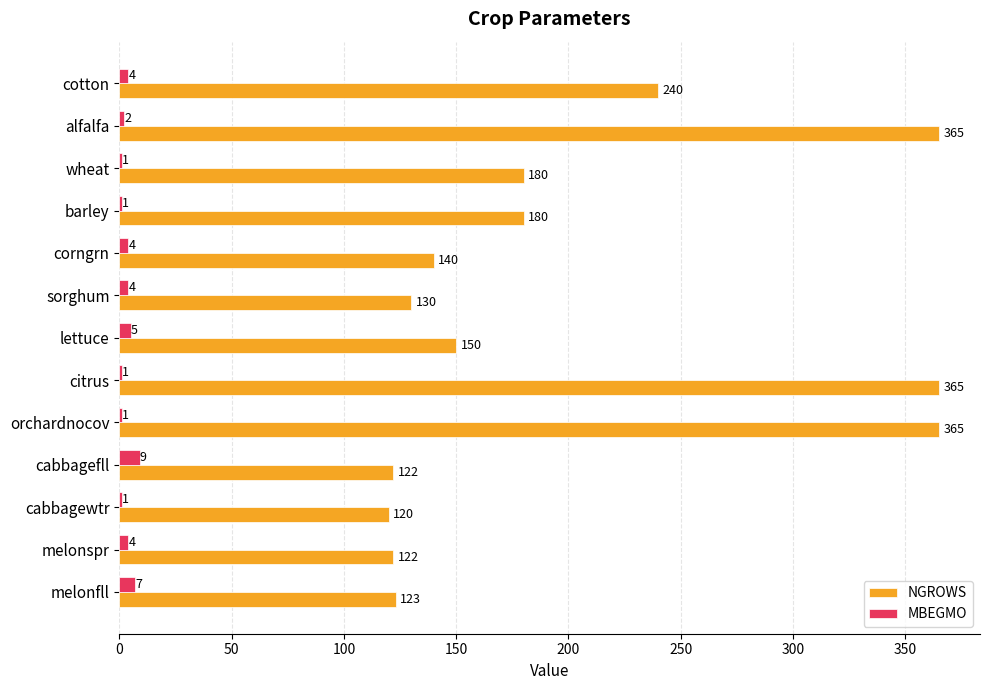

What is the approximate value of NGROWS at cabbagefll, to the nearest 10?

120